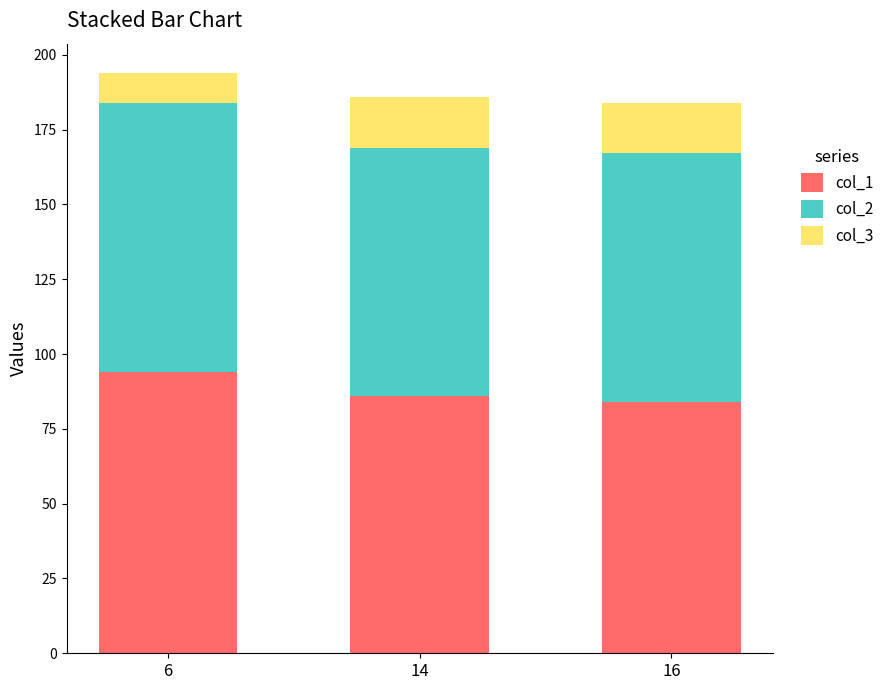

Does the chart contain stacked bars?

Yes